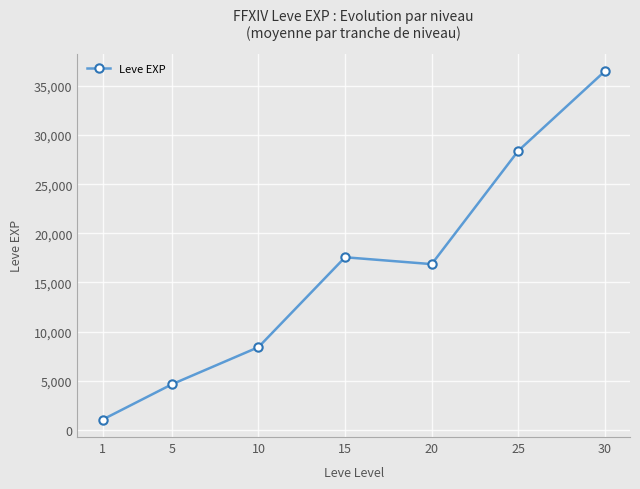

Which has a higher value, 25 or 1?

25